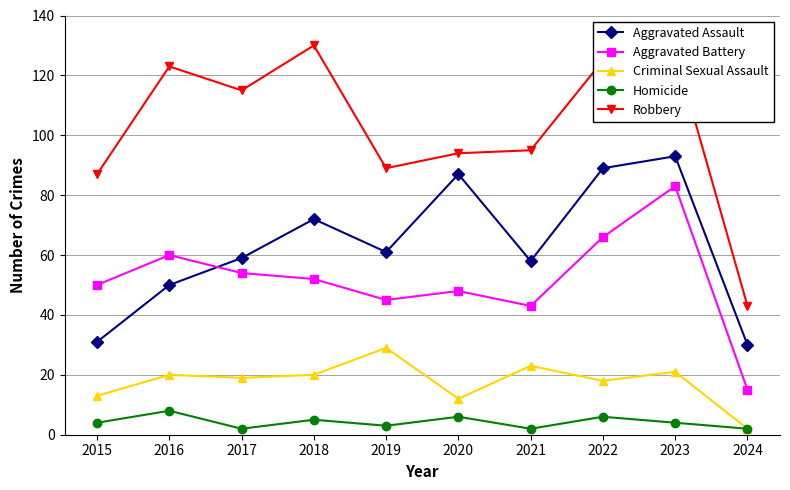

Which series has the widest spread of values?

Robbery